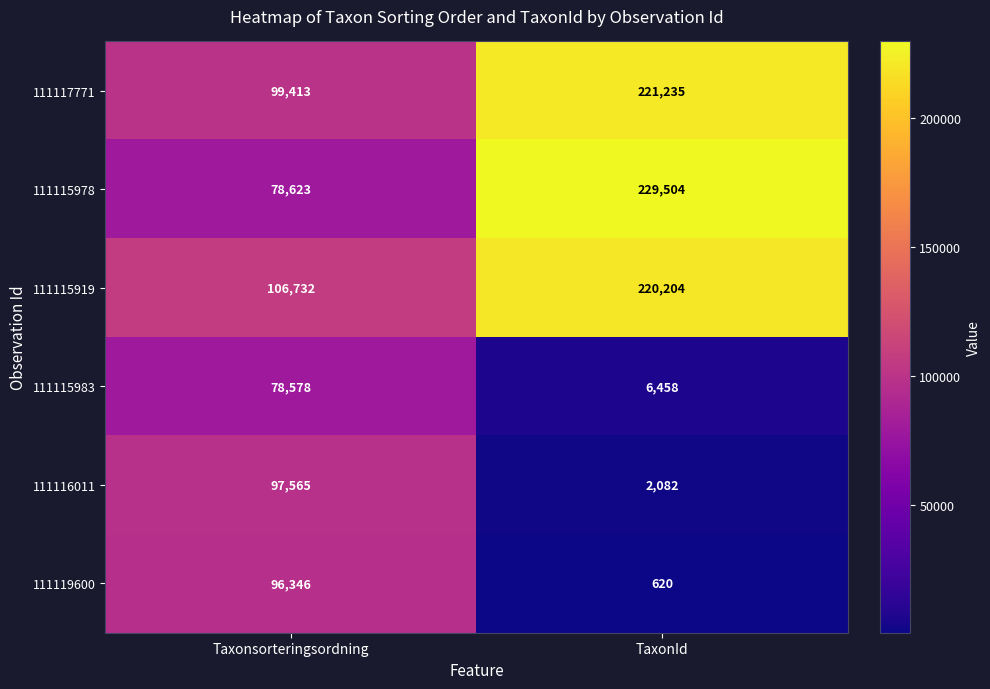

Which category has the highest value across all series?

TaxonId